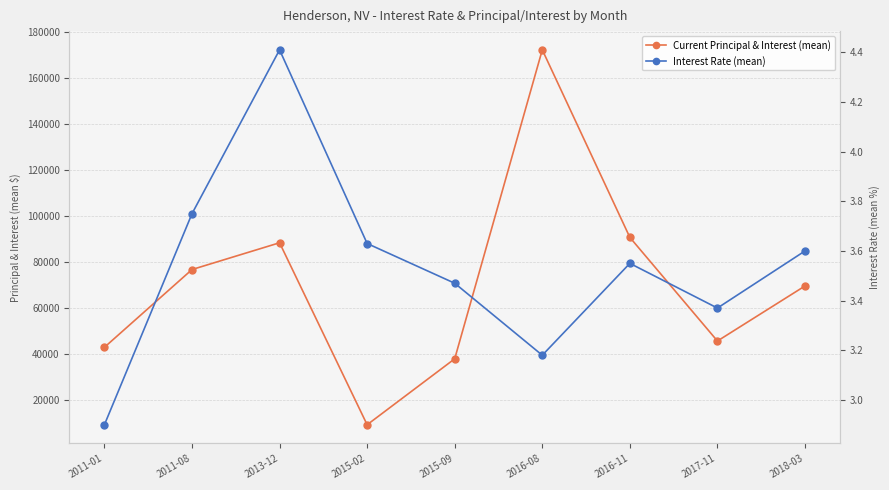

At which label does Current Principal & Interest (mean) first exceed 69537?

2011-08